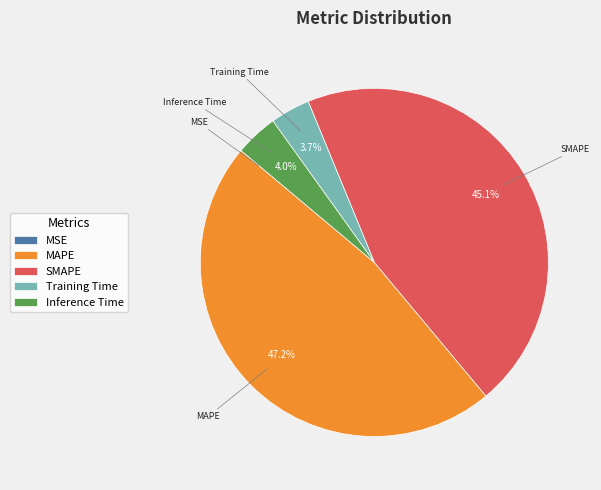

Is the sum of Inference Time and SMAPE greater than half?

No